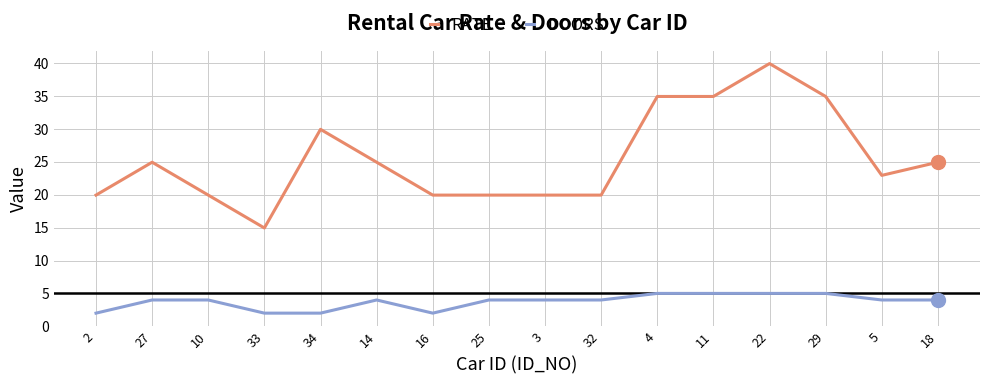

True or false: RATE and DOORS intersect in this chart.

False